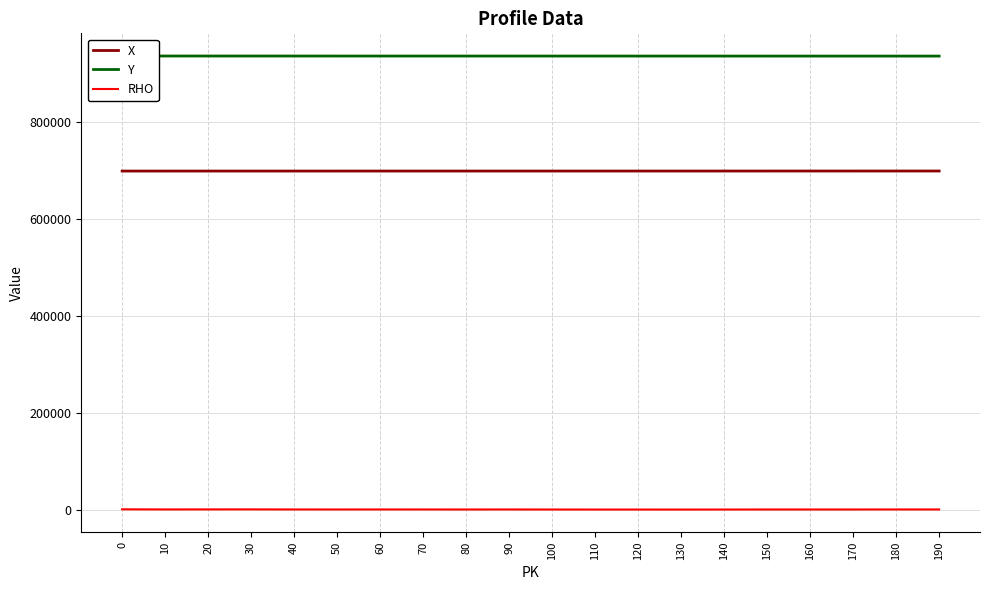

Which series has the largest total across all categories?

Y